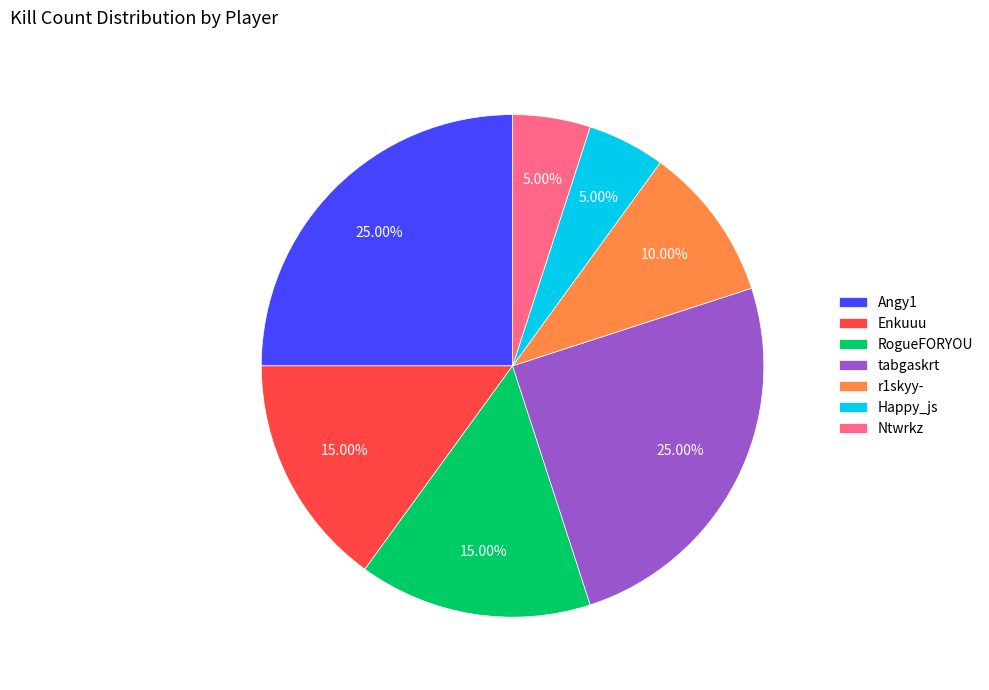

To the nearest percent, what portion does Ntwrkz represent?

5%